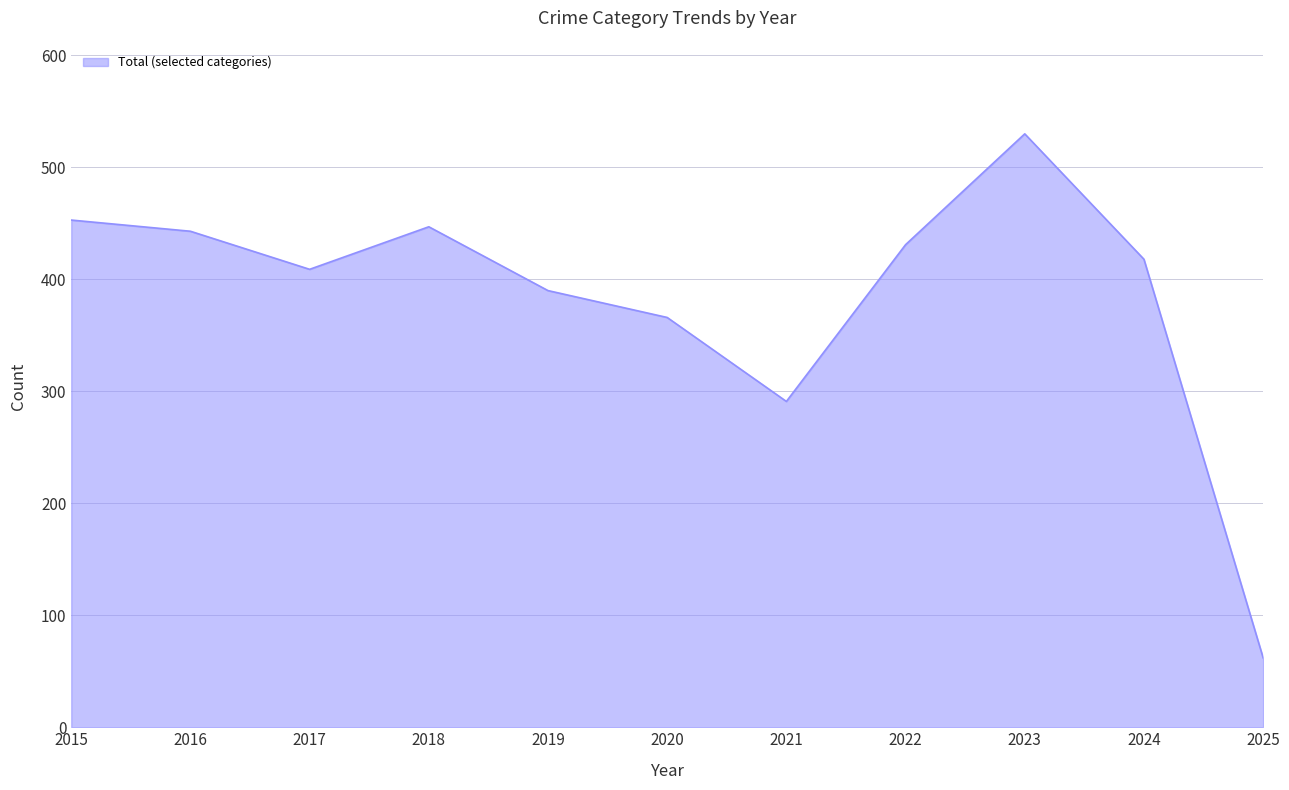

What is the difference between the values at 2021 and 2022?

140